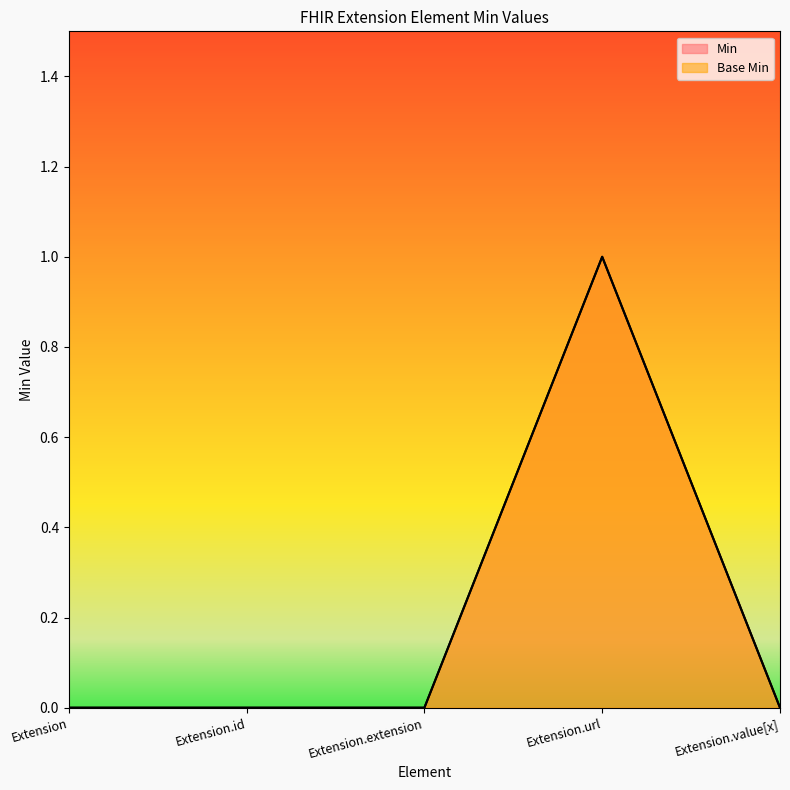

At which label is Min closest to 0?

Extension